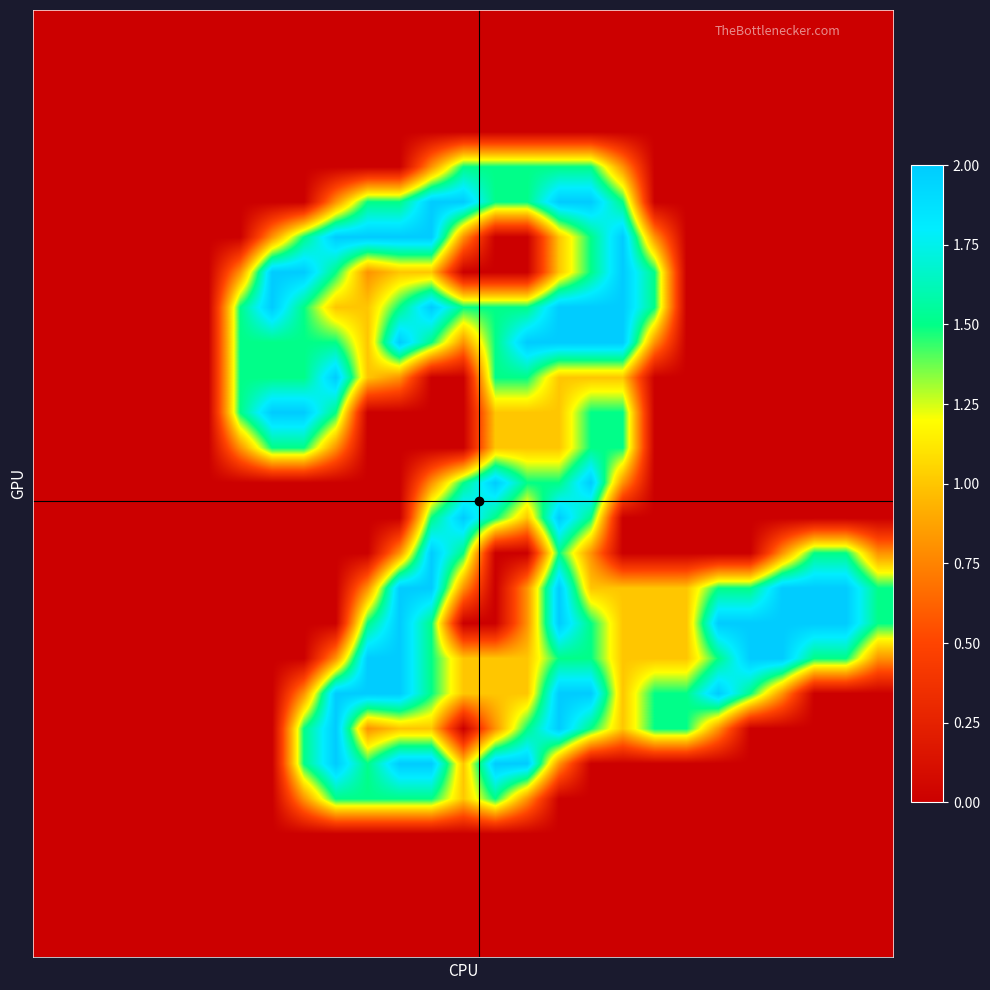

How many data points does each series have?

27